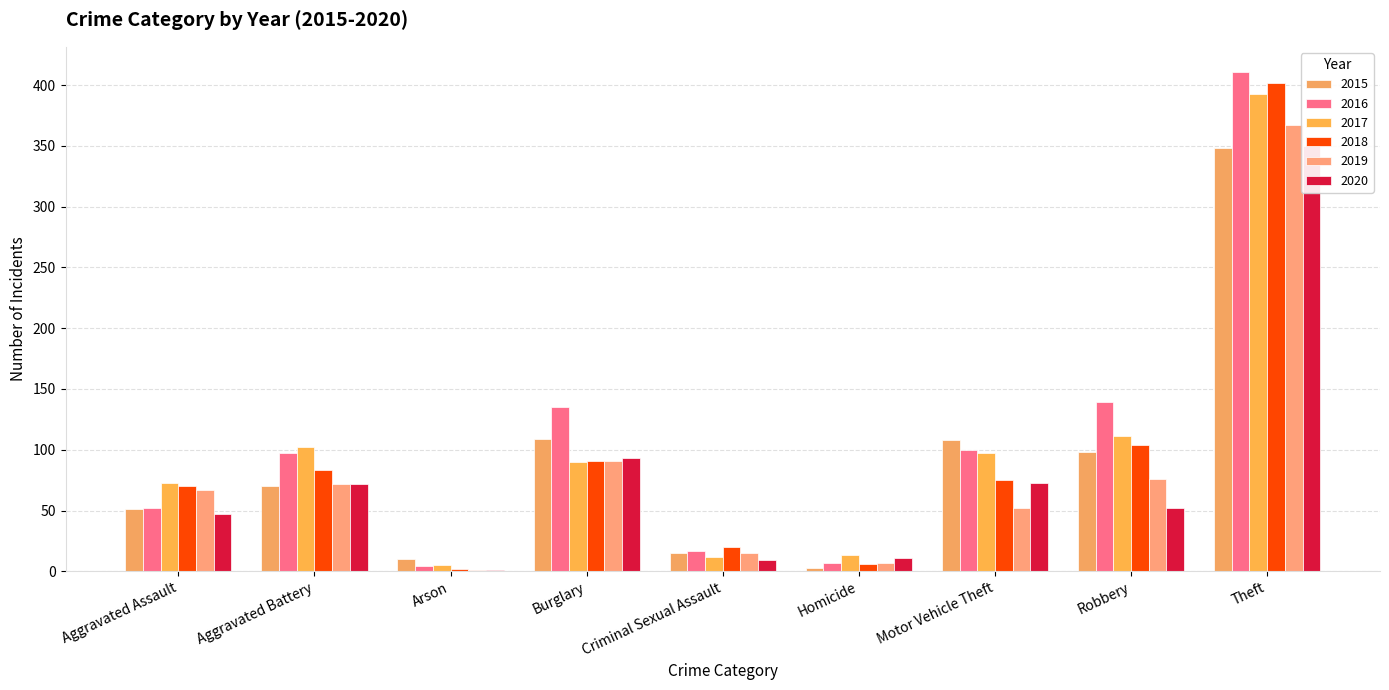

How many distinct data groups are displayed?

6